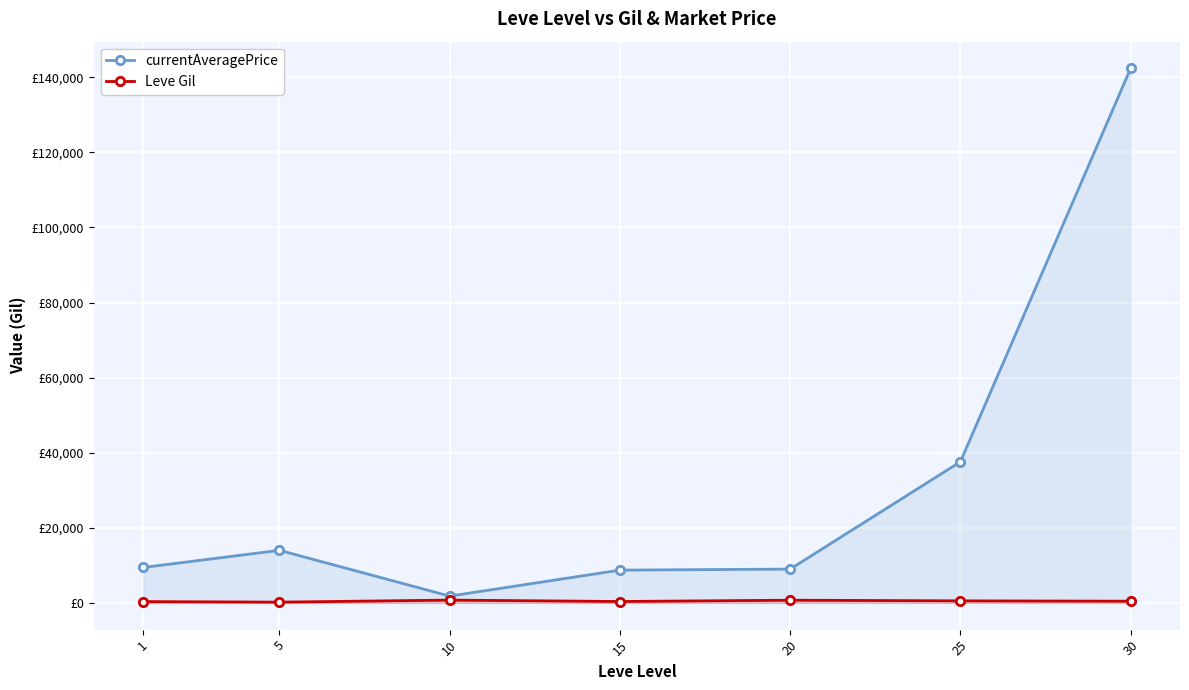

What are all the series names shown in the legend?

currentAveragePrice, Leve Gil